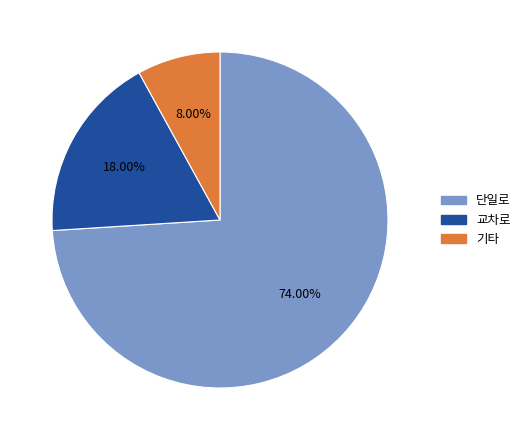

To the nearest percent, what is the combined percentage of 교차로 and 단일로?

92%